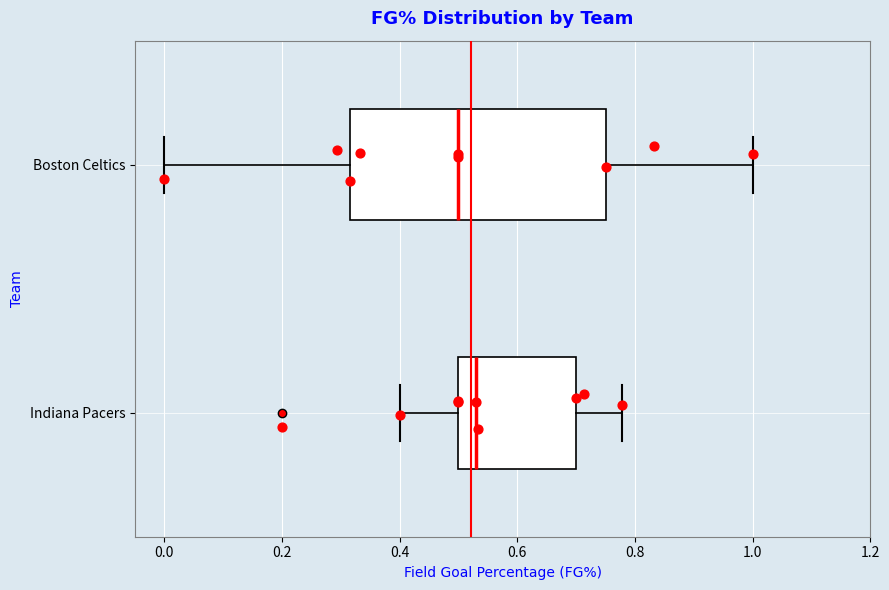

Comparing the boxes themselves (not the whiskers), which one is the widest?

Boston Celtics